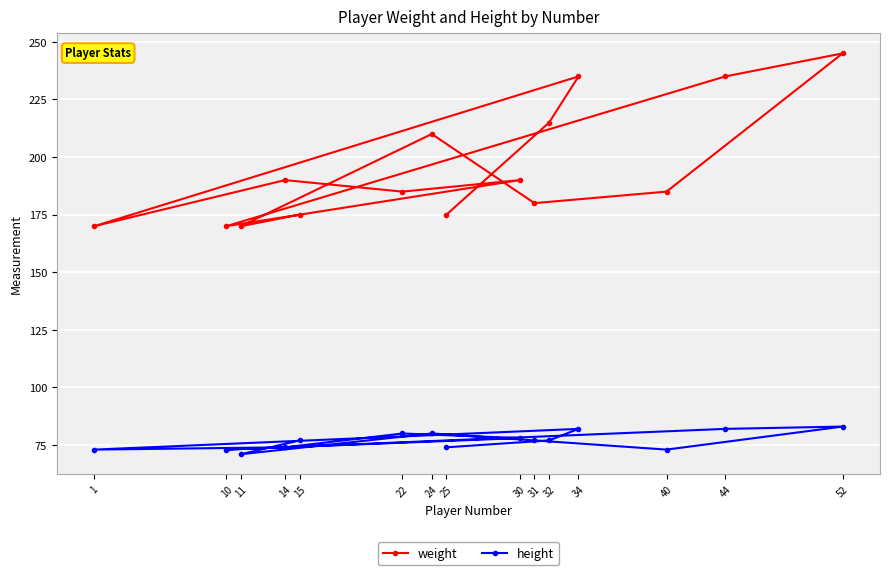

What is the maximum value shown in the chart?

245